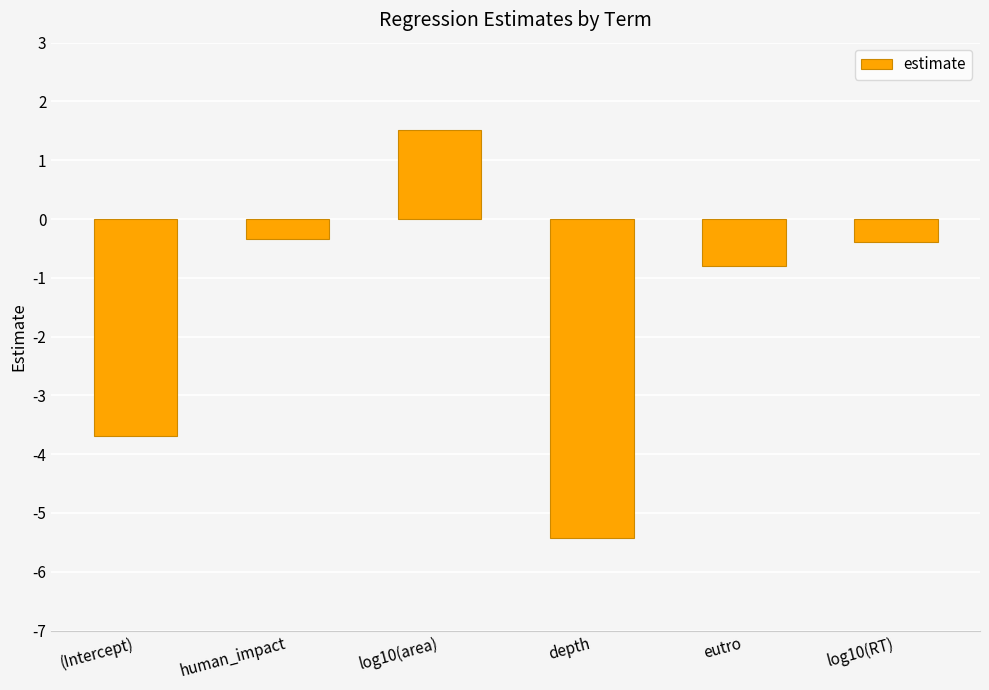

How many data points are above 0?

1